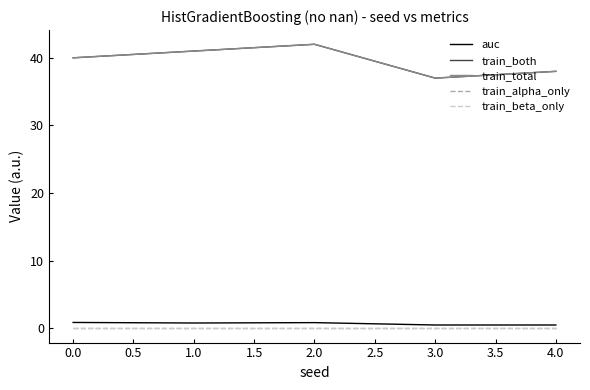

Does the chart have visible grid lines?

No